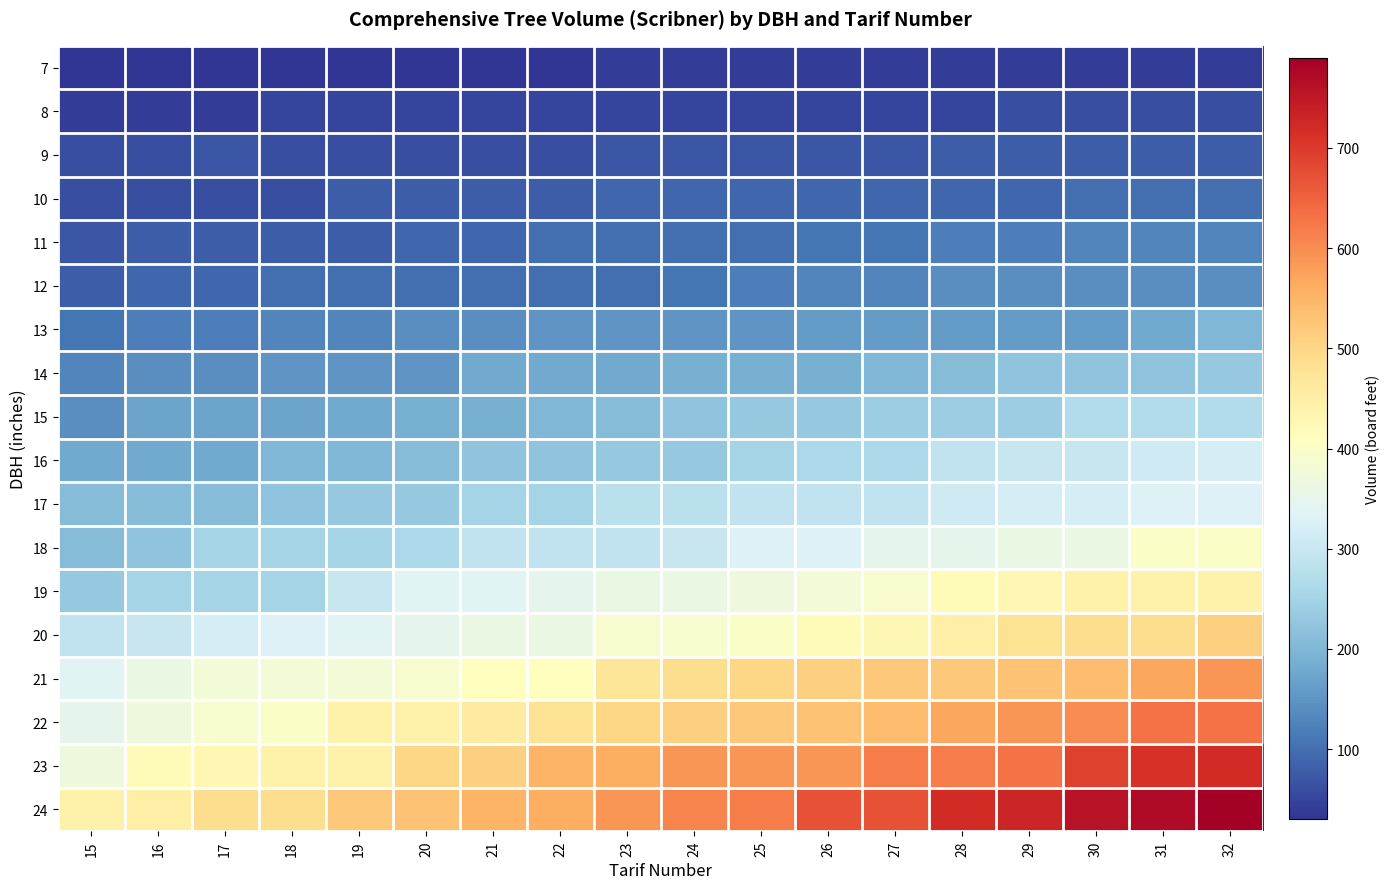

What is the difference between the highest and lowest values at 30?

720